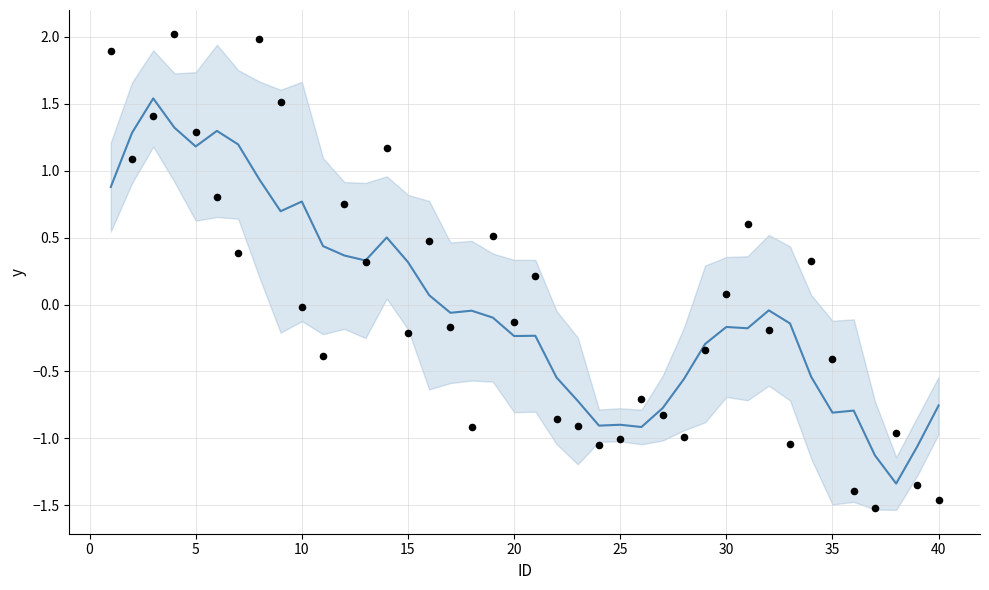

At how many categories does at least one series exceed -1?

38